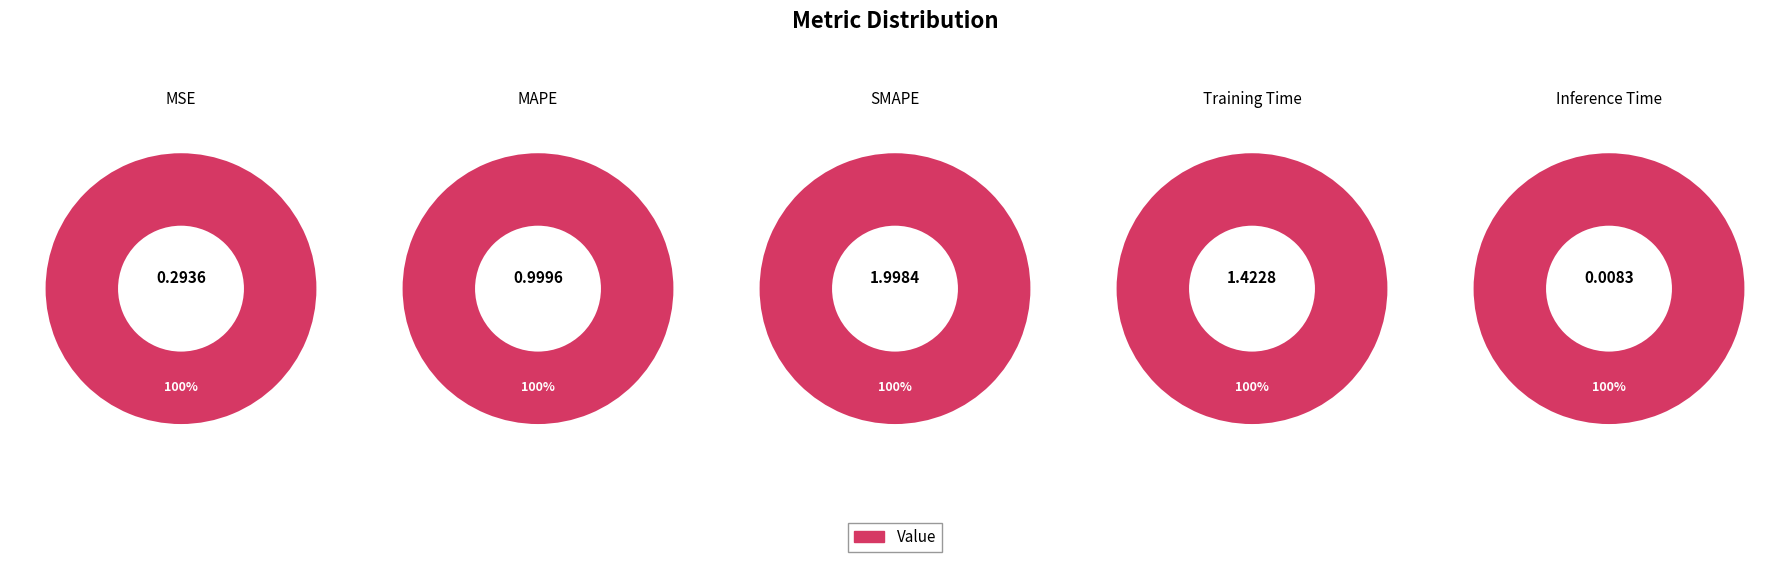

Which category has the biggest portion of the pie?

SMAPE